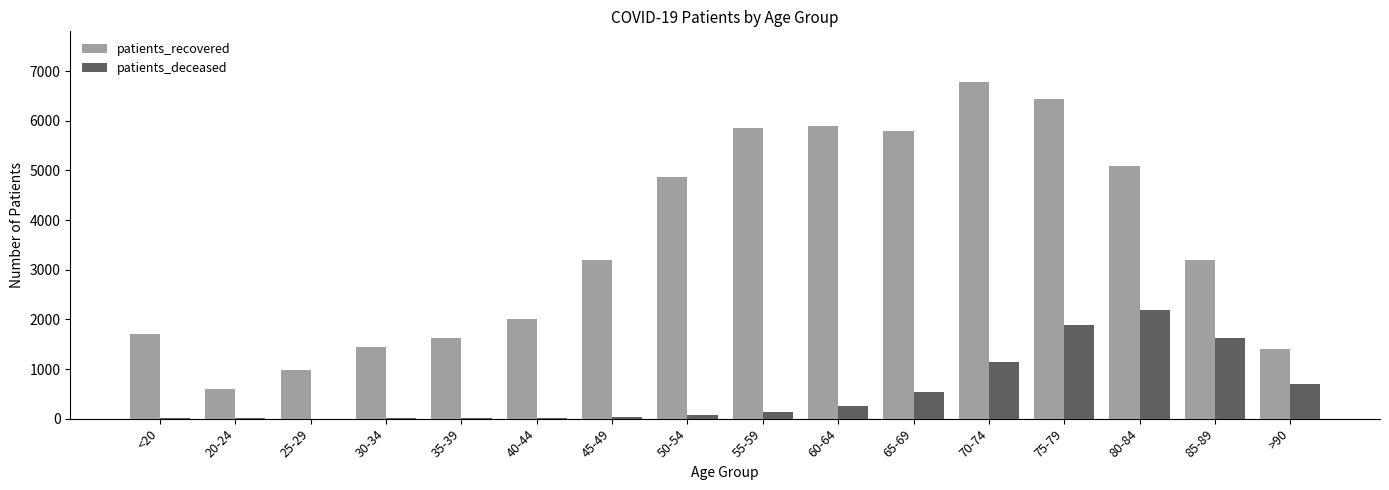

Which series has the largest total across all categories?

patients_recovered